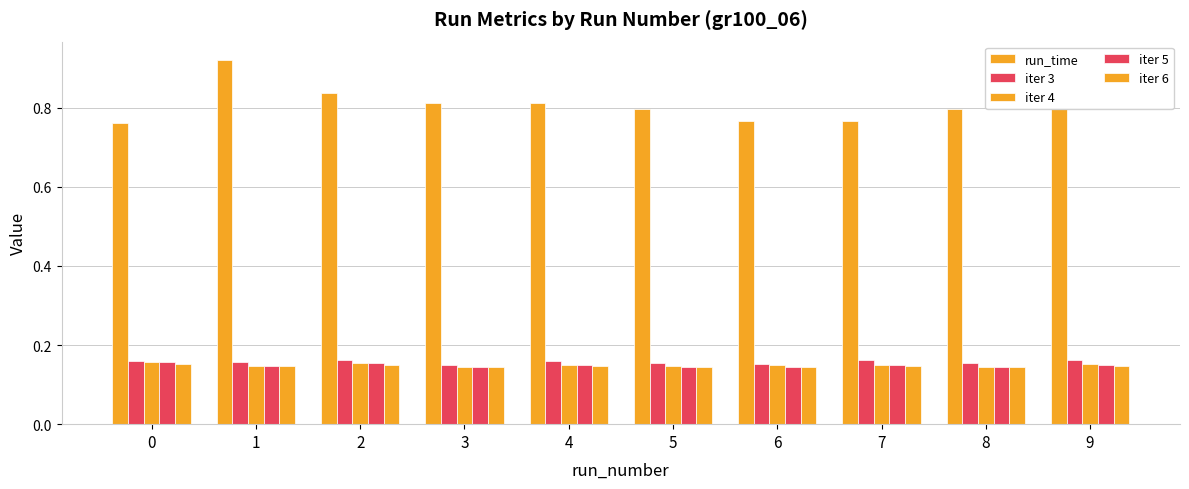

Is the value of iter 6 at 4 greater than the value of run_time at 0?

No